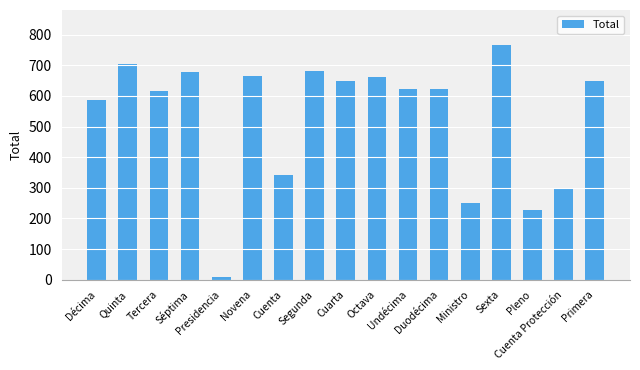

How many distinct data groups are displayed?

1